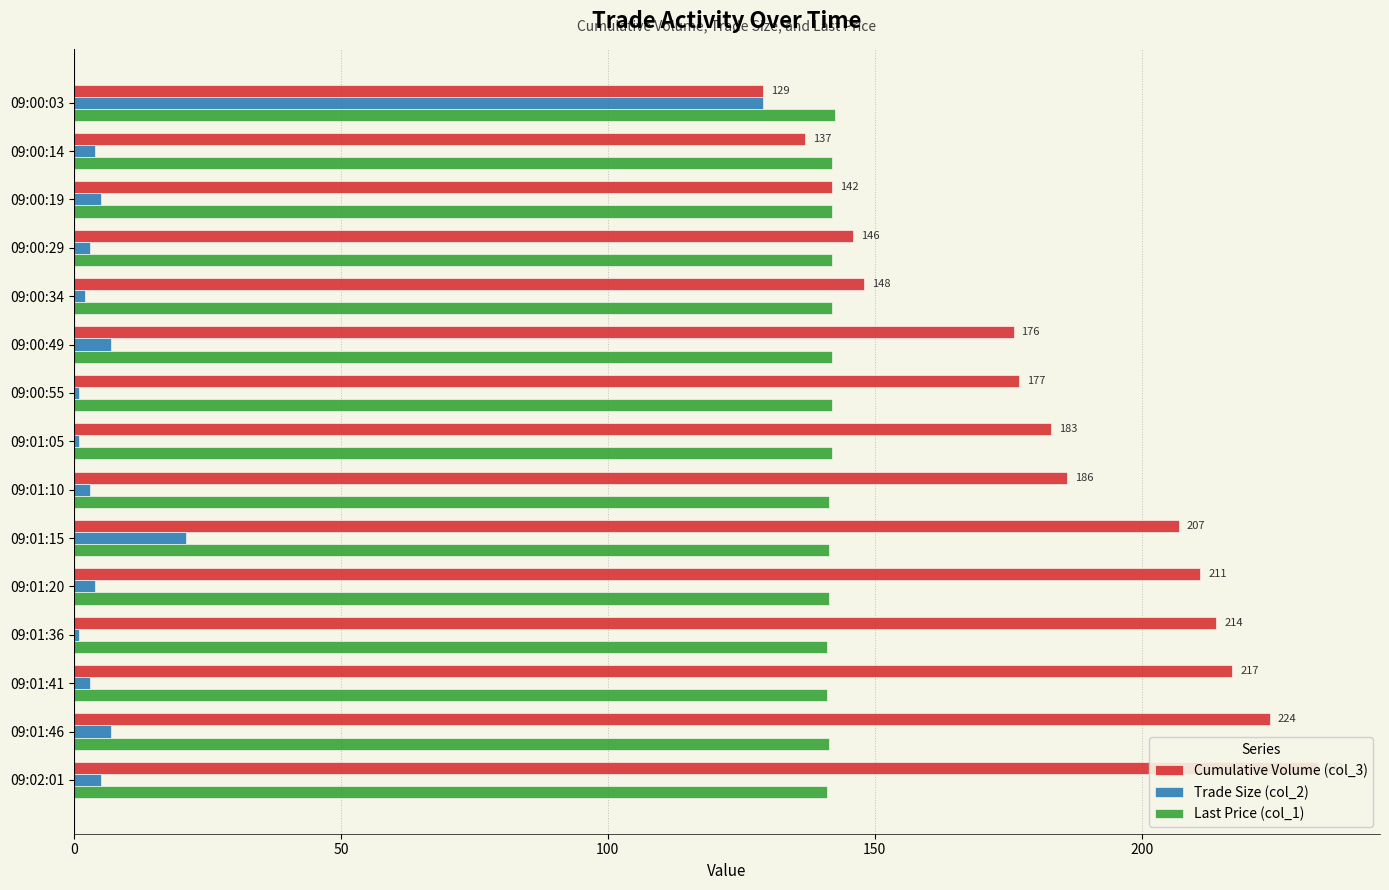

Rank the series by their average value, from lowest to highest.

Trade Size (col_2), Last Price (col_1), Cumulative Volume (col_3)